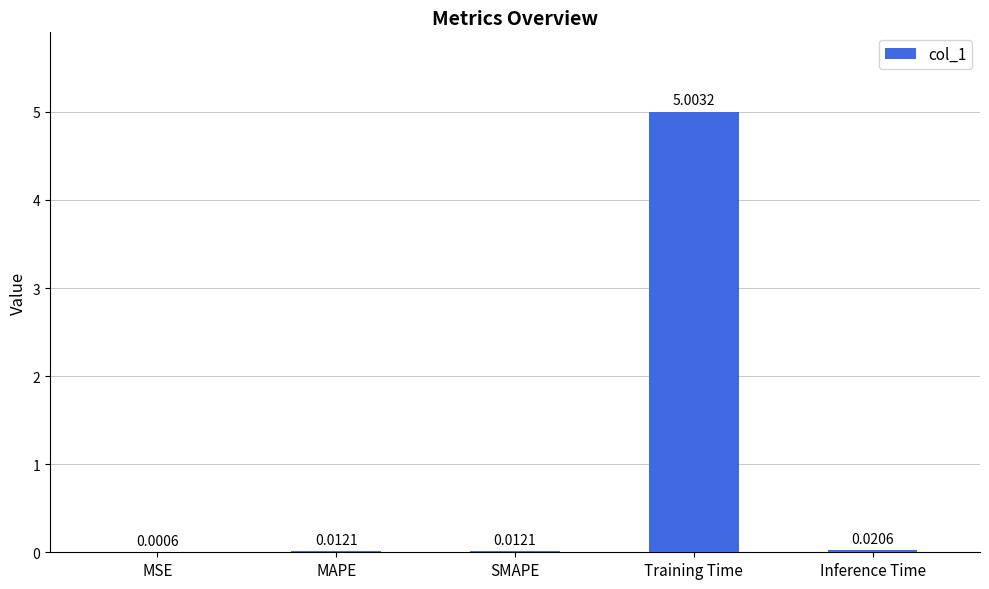

At which label is the value closest to 2?

Inference Time